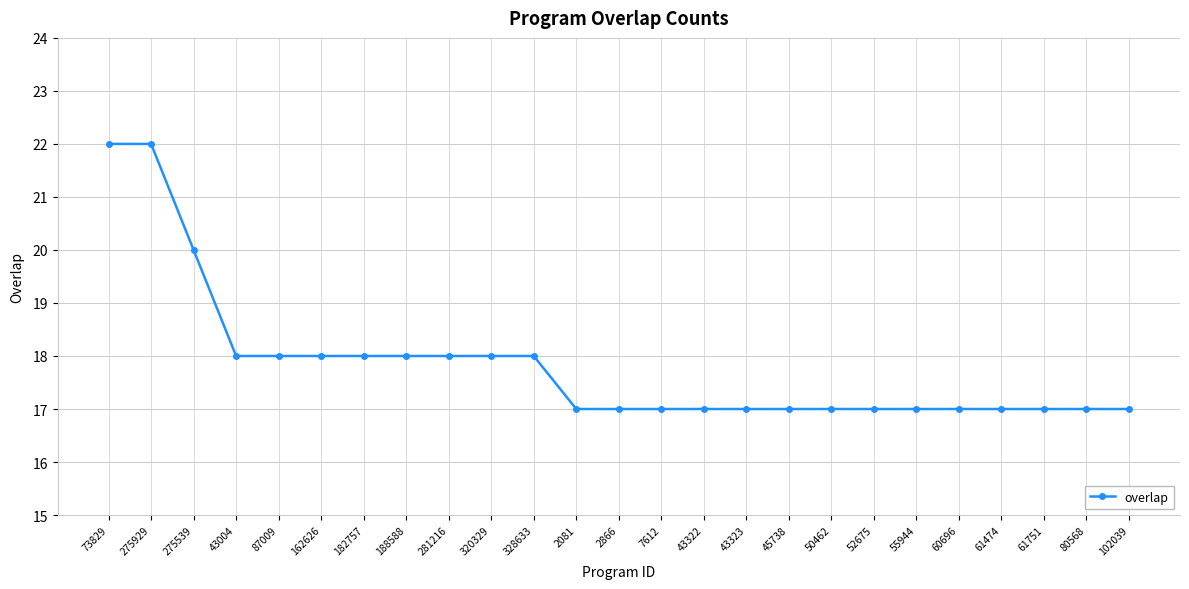

Is it true that the value at 275539 is 20?

True